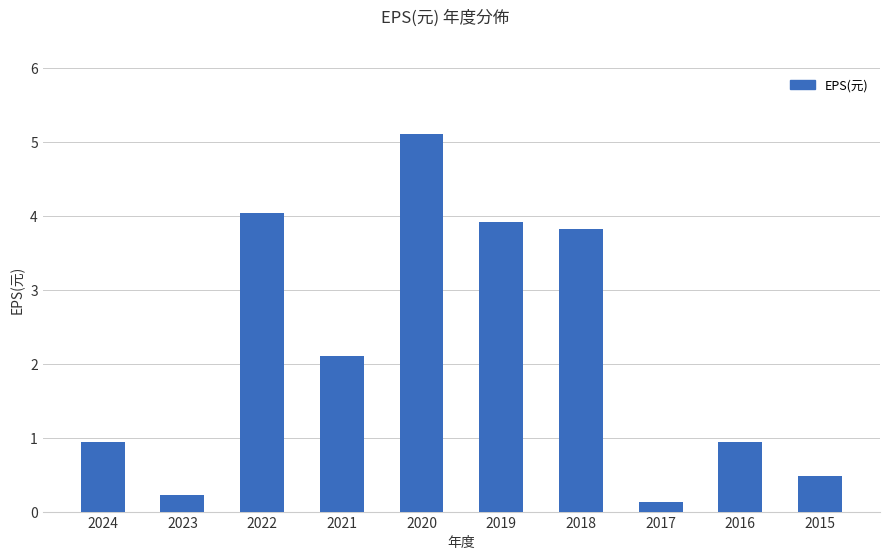

Reading right to left, what are all the values shown in this chart?

0.5	0.9	0.1	3.8	3.9	5.1	2.1	4.0	0.2	0.9